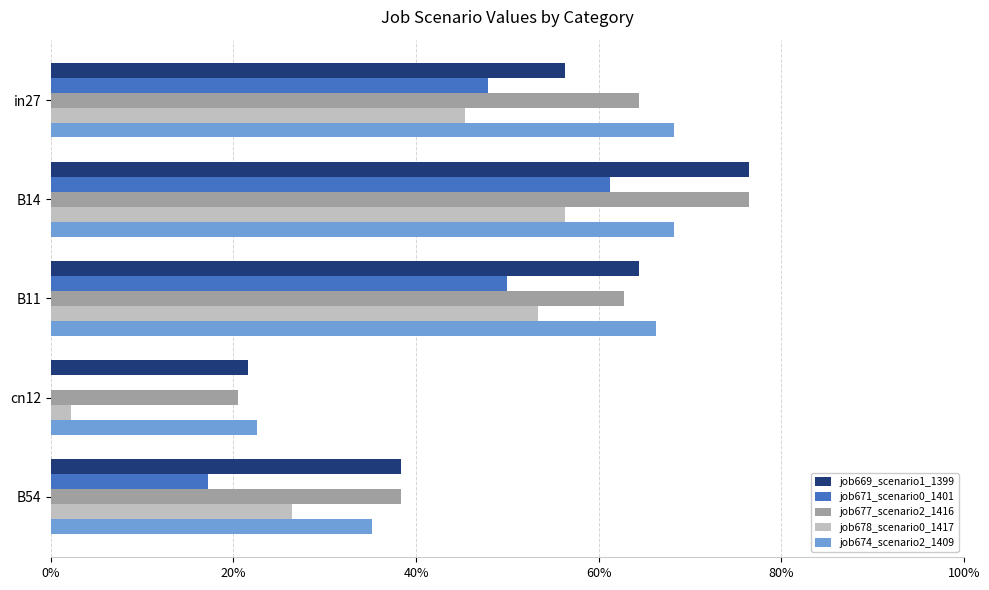

Which series has the largest total across all categories?

job677_scenario2_1416